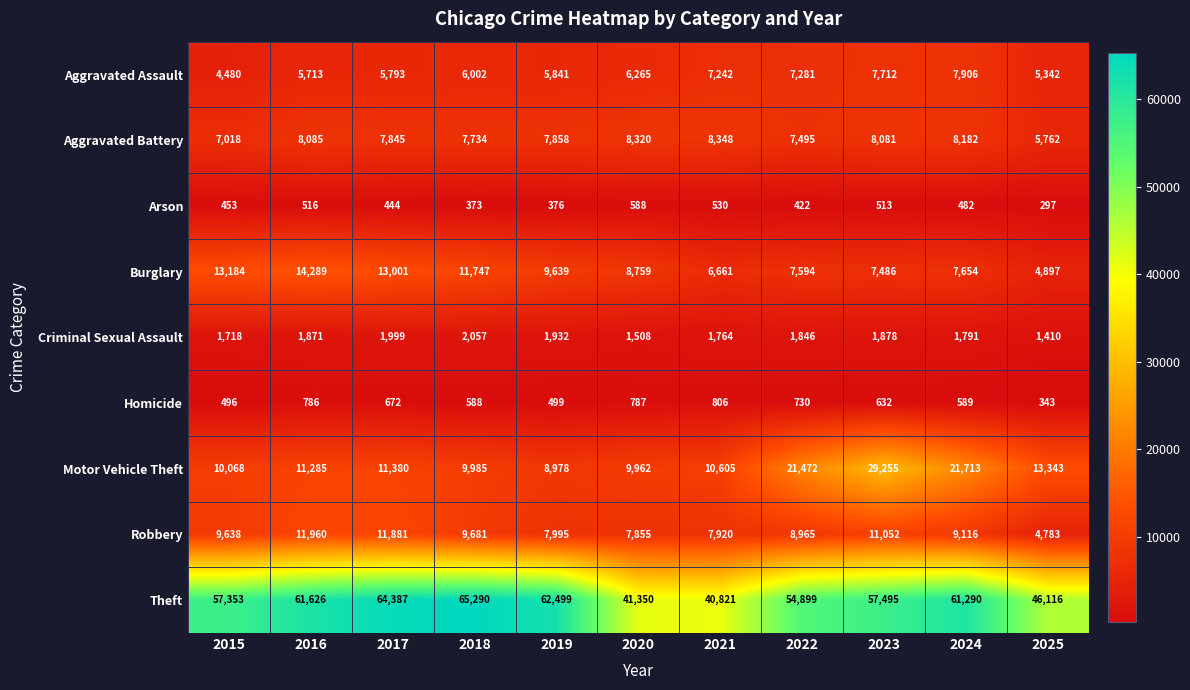

Read the Homicide value at 2017.

672